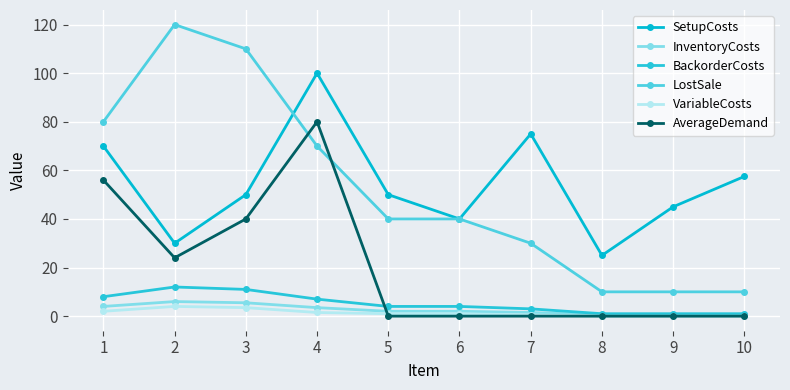

Which series has the widest spread of values?

LostSale